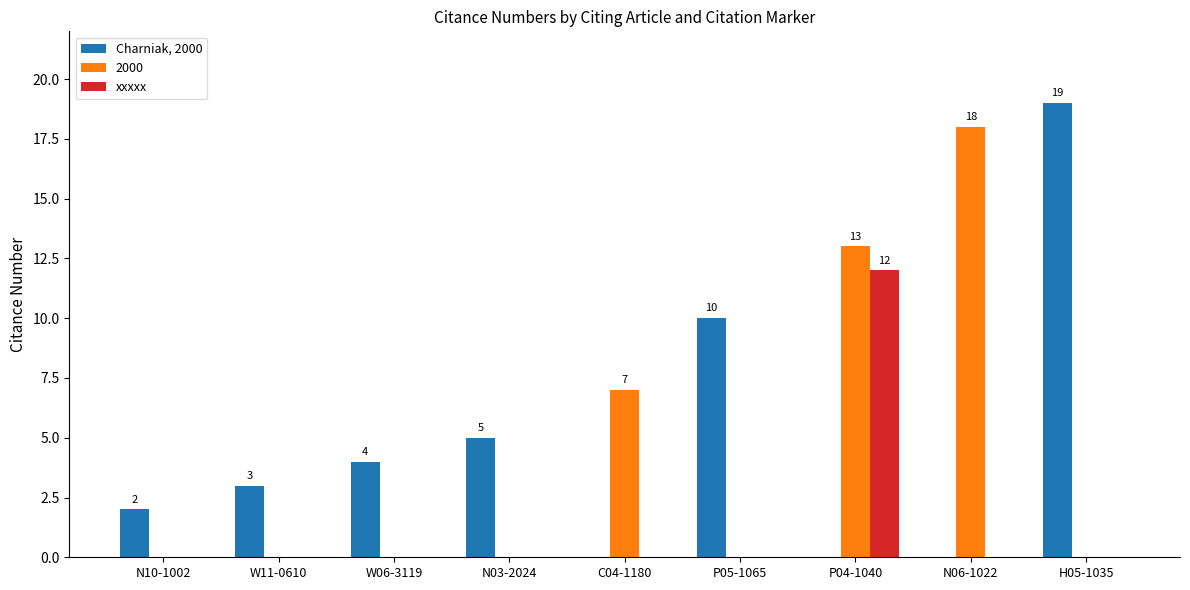

Reading left to right, what are all the values shown in this chart?

Charniak, 2000: N10-1002=2	W11-0610=3	W06-3119=4	N03-2024=5	C04-1180=0	P05-1065=10	P04-1040=0	N06-1022=0	H05-1035=19
2000: N10-1002=0	W11-0610=0	W06-3119=0	N03-2024=0	C04-1180=7	P05-1065=0	P04-1040=13	N06-1022=18	H05-1035=0
xxxxx: N10-1002=0	W11-0610=0	W06-3119=0	N03-2024=0	C04-1180=0	P05-1065=0	P04-1040=12	N06-1022=0	H05-1035=0